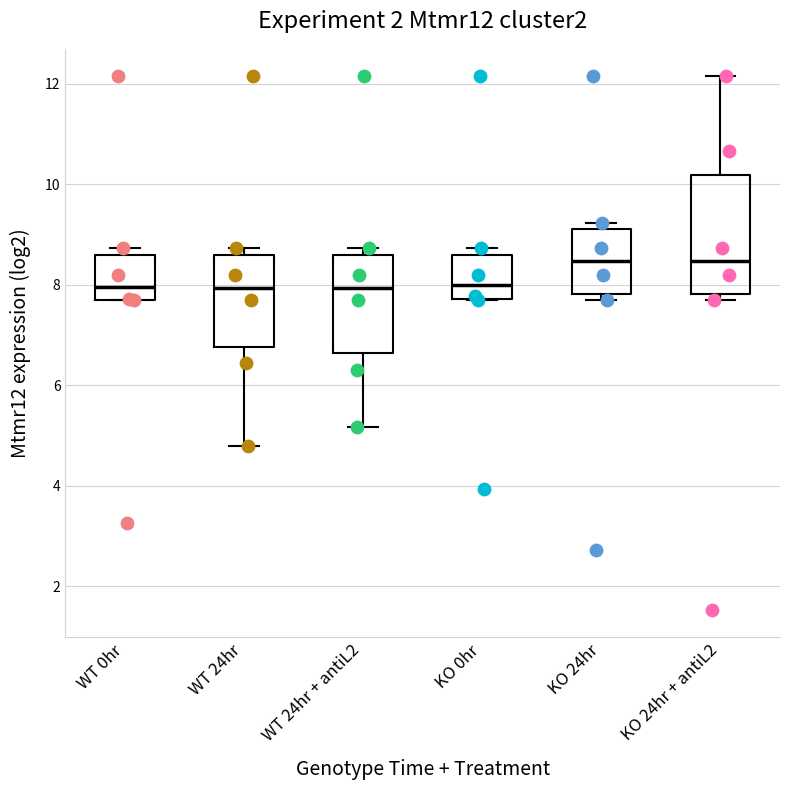

Reading left to right, transcribe this box plot: for each box, give where its median line is, the range the box spans, and where its two whiskers end, as read against the y-axis. The values are not printed on the chart, so give them approximately, as read against the axis.

WT 0hr: median 8.0, box 7.6 to 8.6, whiskers 7.6 to 8.8
WT 24hr: median 8.0, box 6.8 to 8.6, whiskers 4.8 to 8.8
WT 24hr + antiL2: median 8.0, box 6.6 to 8.6, whiskers 5.2 to 8.8
KO 0hr: median 8.0, box 7.8 to 8.6, whiskers 7.6 to 8.8
KO 24hr: median 8.4, box 7.8 to 9.2, whiskers 7.6 to 9.2 (just above the box's upper edge)
KO 24hr + antiL2: median 8.4, box 7.8 to 10.2, whiskers 7.6 to 12.2